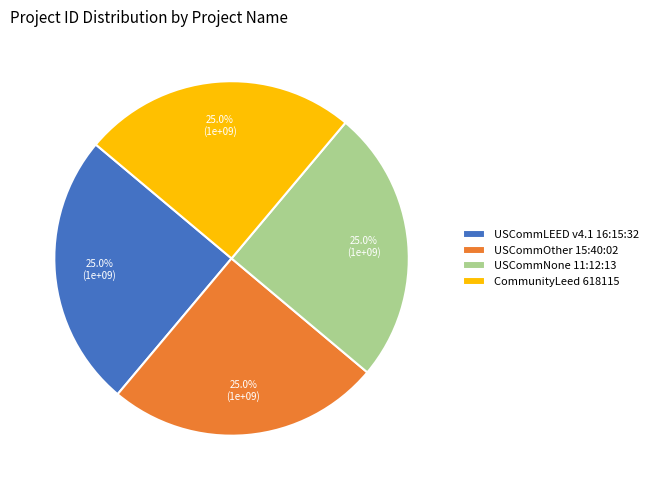

True or false: USCommLEED v4.1 16:15:32 accounts for 40% of the total.

False